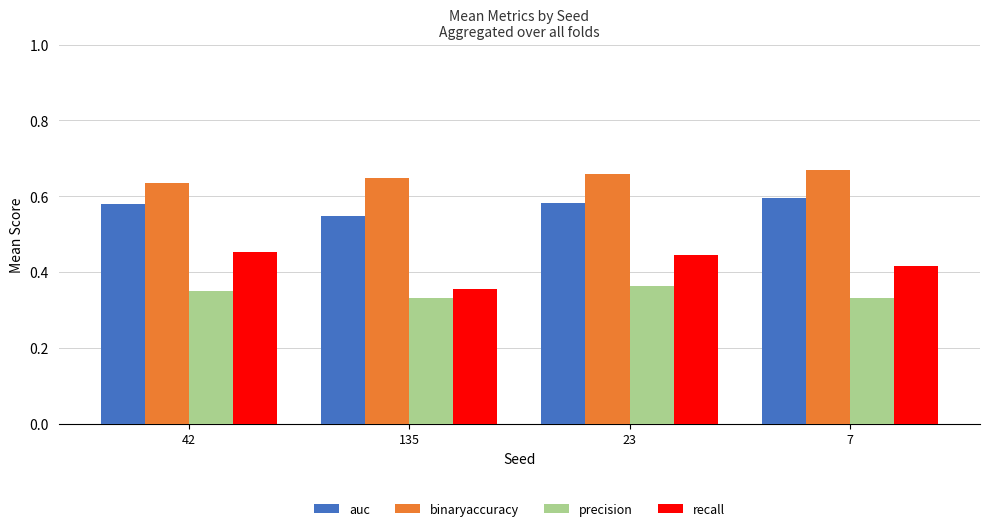

What is the sum of the auc values at 7 and 135?

1.1